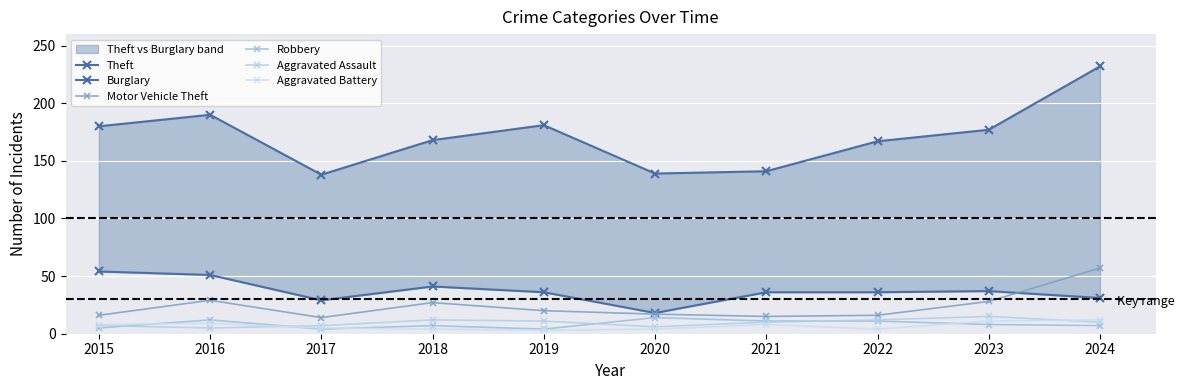

What is the value of the Aggravated Battery point at the 5th from the left?

3